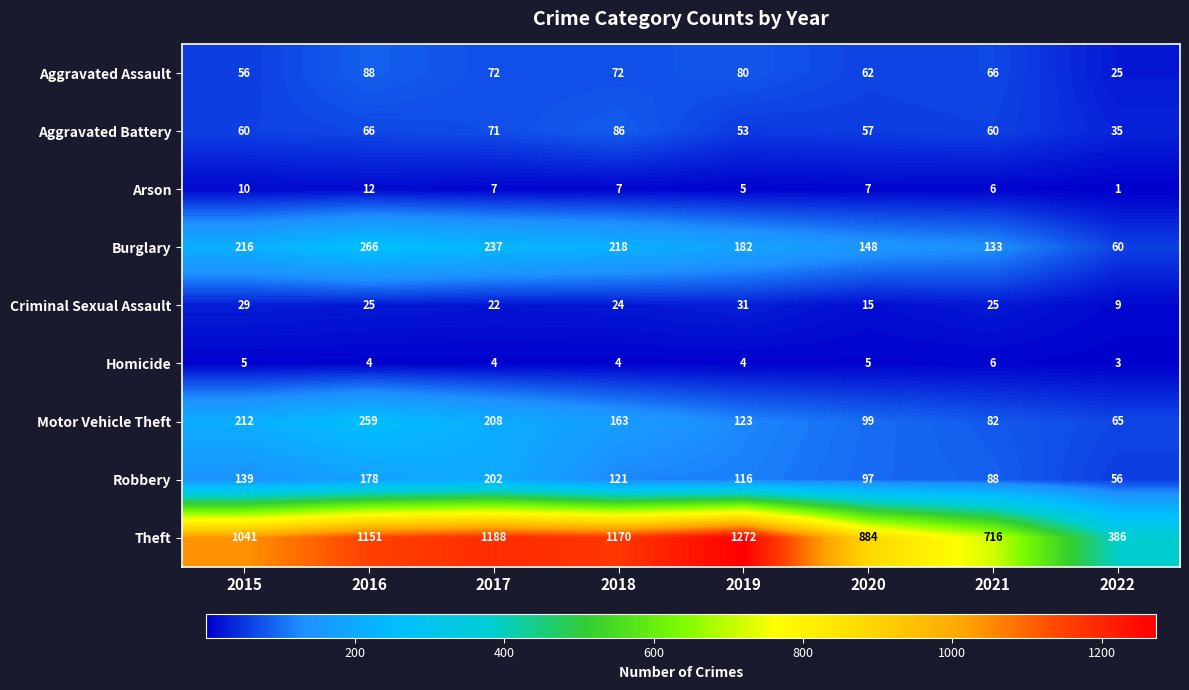

At which category is the sum across all series the highest?

2016